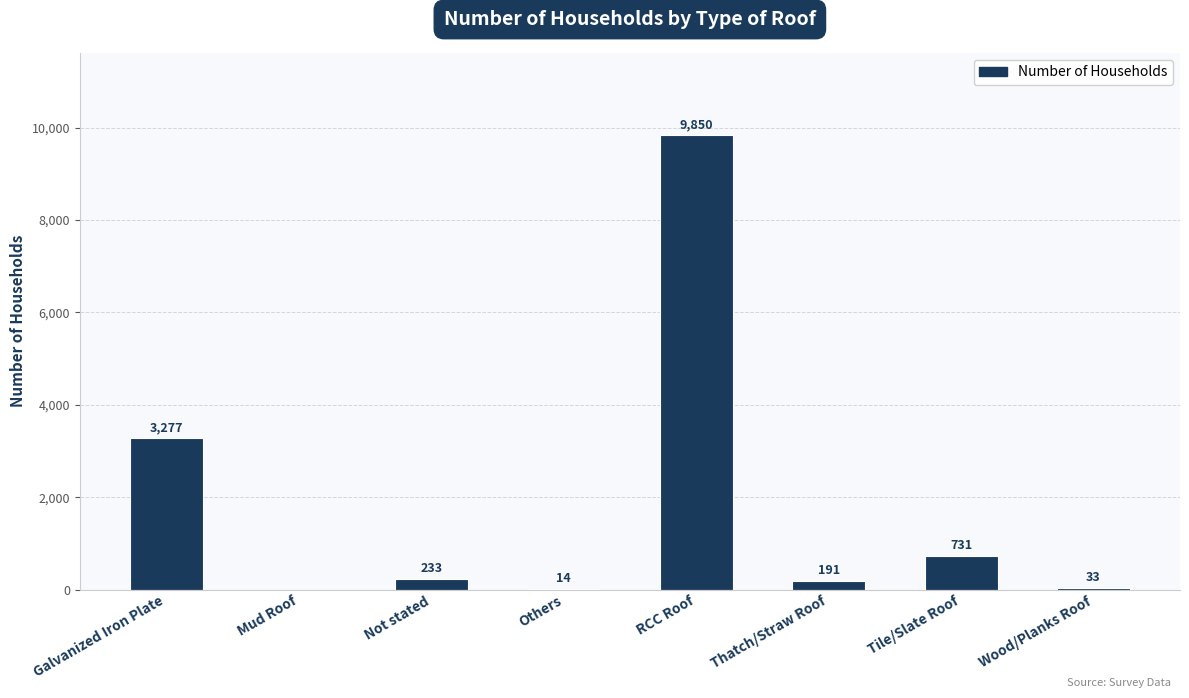

Reading left to right, extract all data points from this chart.

Galvanized Iron Plate=3277	Mud Roof=0	Not stated=233	Others=14	RCC Roof=9850	Thatch/Straw Roof=191	Tile/Slate Roof=731	Wood/Planks Roof=33